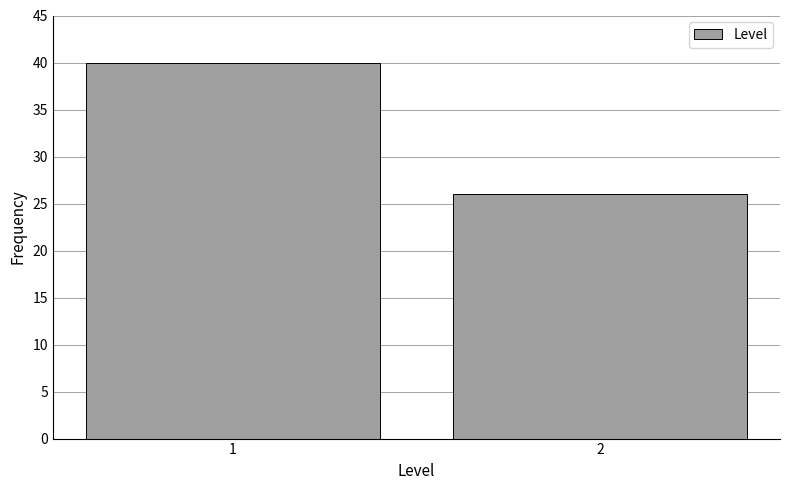

Reading left to right, list all the values displayed in this chart.

40	26